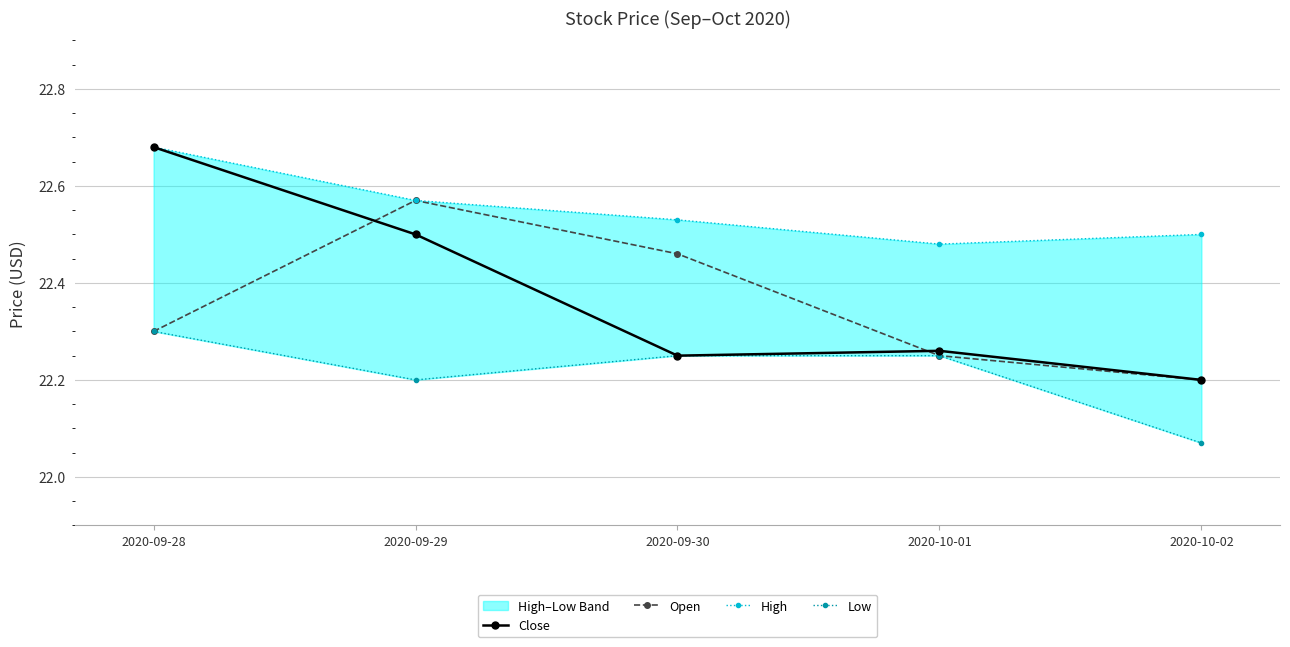

What is the difference between the maximum and minimum values in the Close series?

0.5